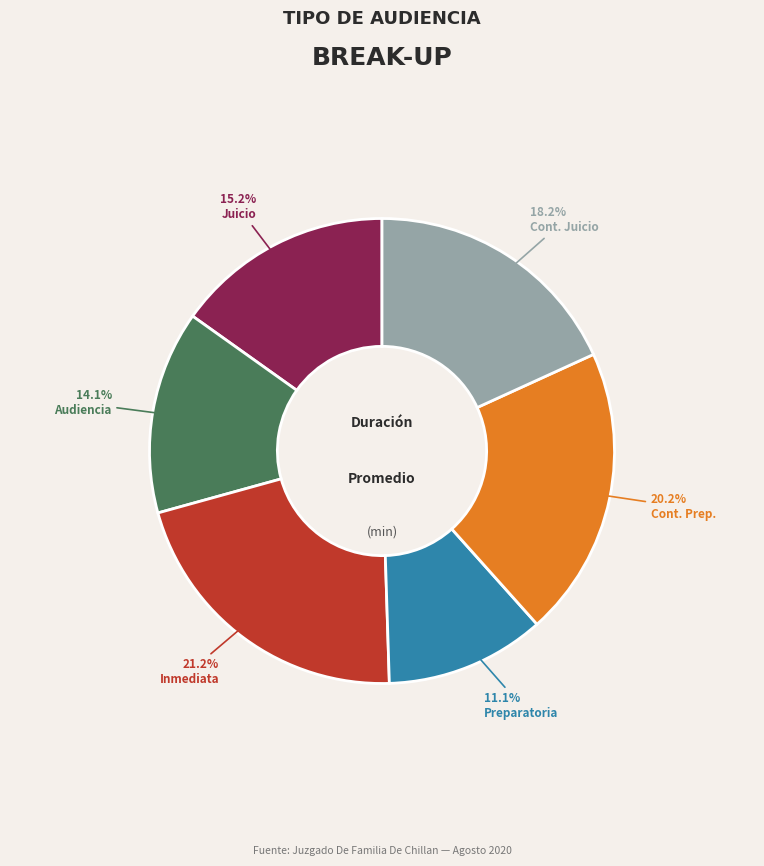

What is the total percentage of Cont. Juicio and Preparatoria?

29.3%